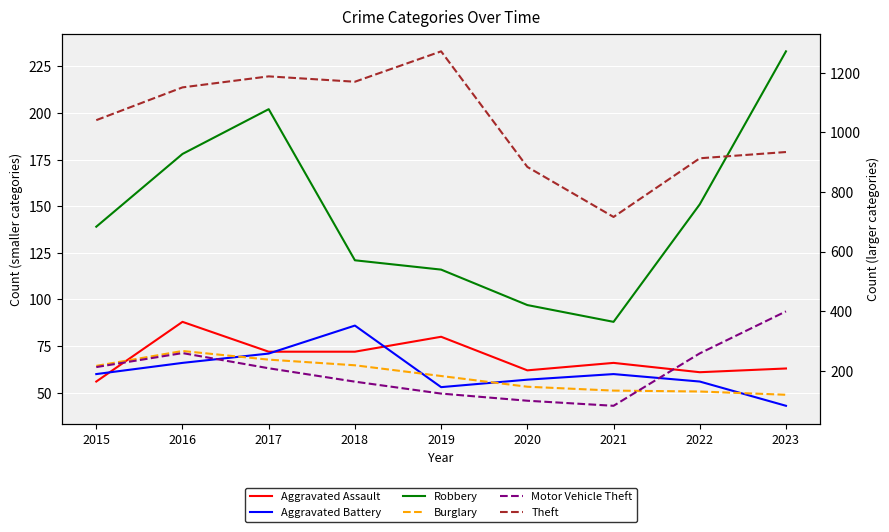

In Aggravated Assault, how many points are lower than both neighbors (excluding endpoints)?

2